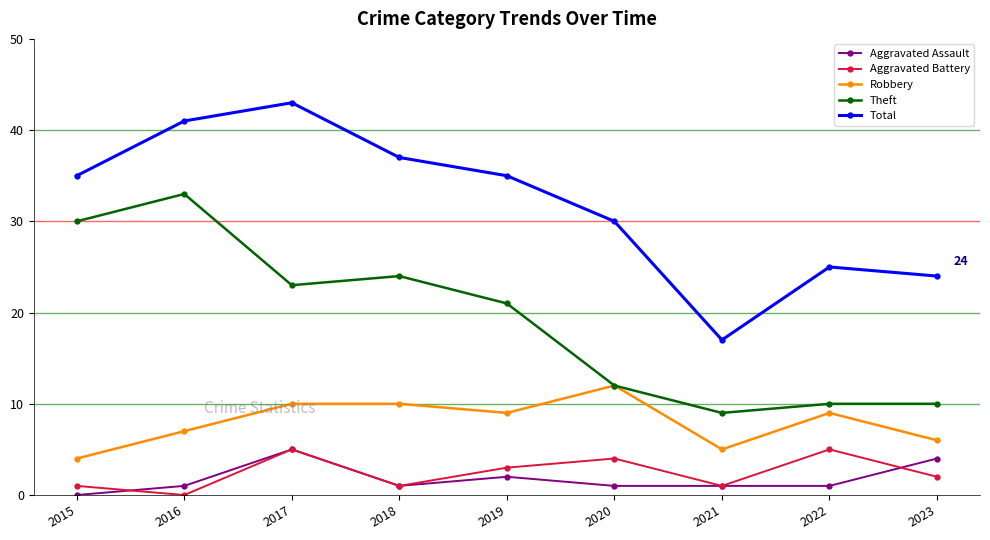

Which series has the largest range (max minus min)?

Total